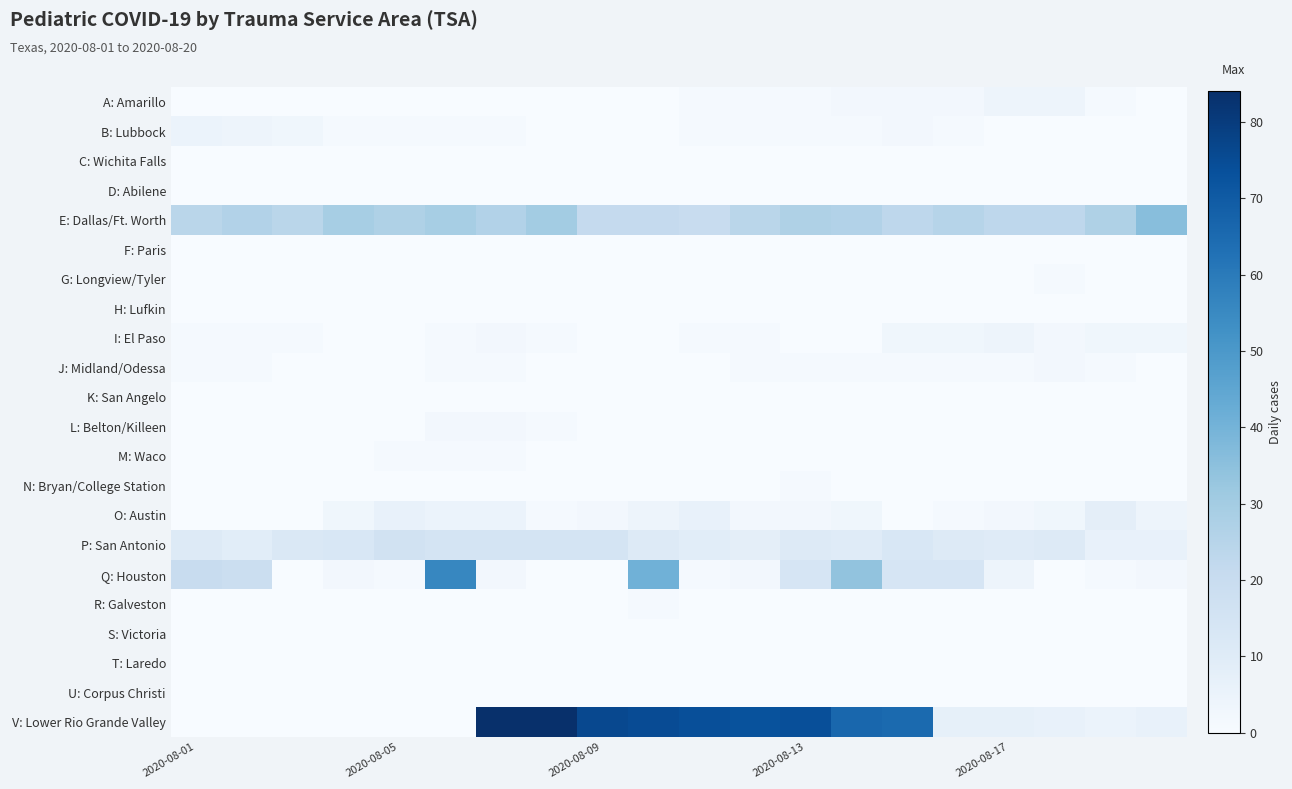

How many distinct data groups are displayed?

22